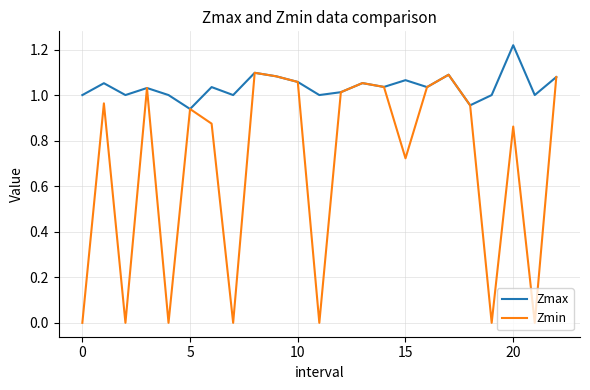

What are all the series names shown in the legend?

Zmax, Zmin